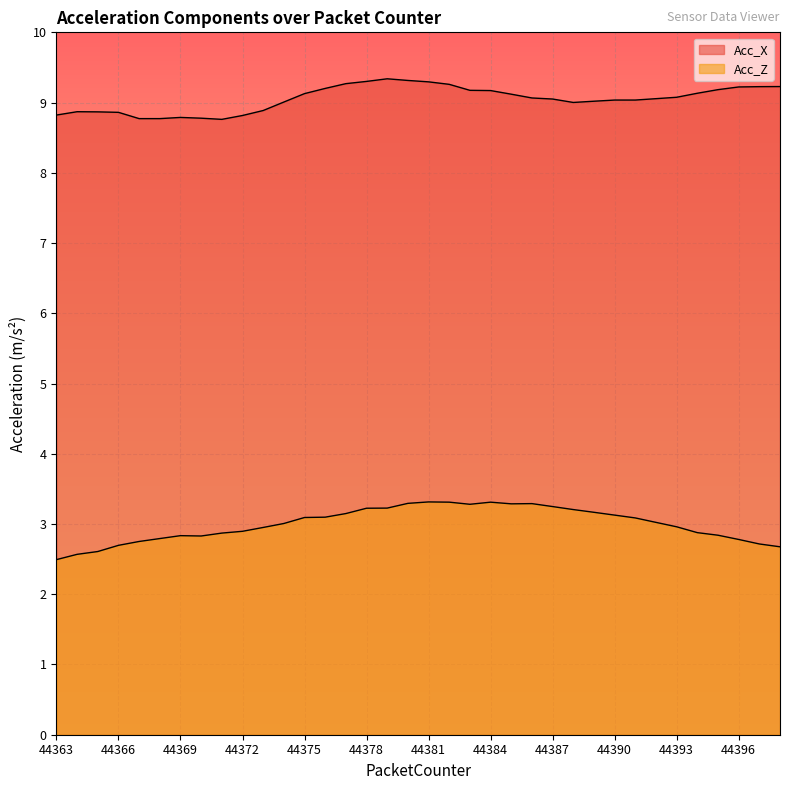

At which category is the sum across all series the highest?

44381